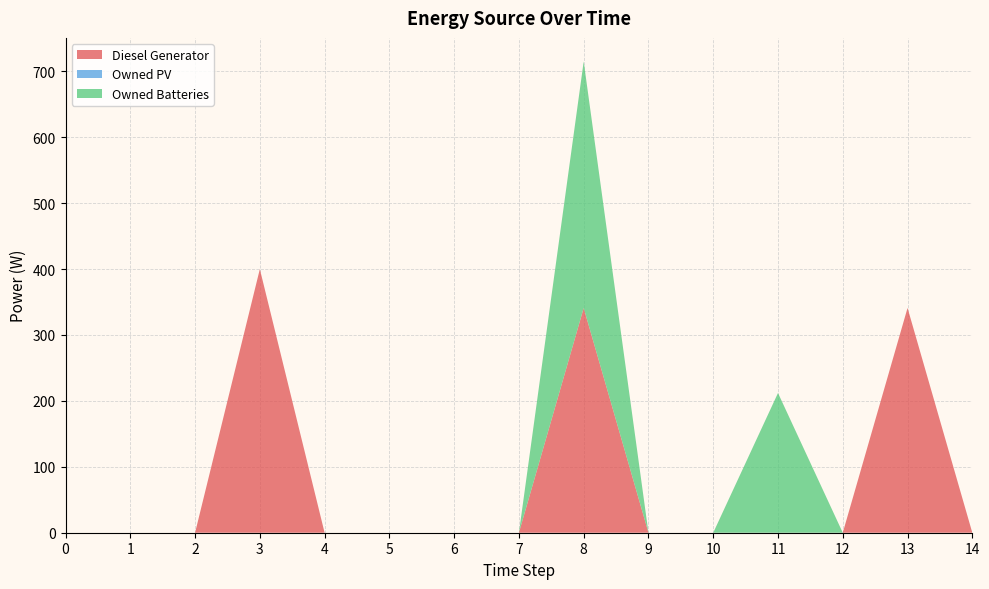

Reading left to right, transcribe all the data shown in this chart.

Diesel Generator: 0	0	0	400	0	0	0	0	341	0	0	0	0	341	0
Owned PV: 0	0	0	0	0	0	0	0	0	0	0	0	0	0	0
Owned Batteries: 0	0	0	0	0	0	0	0	374	0	0	212	0	0	0